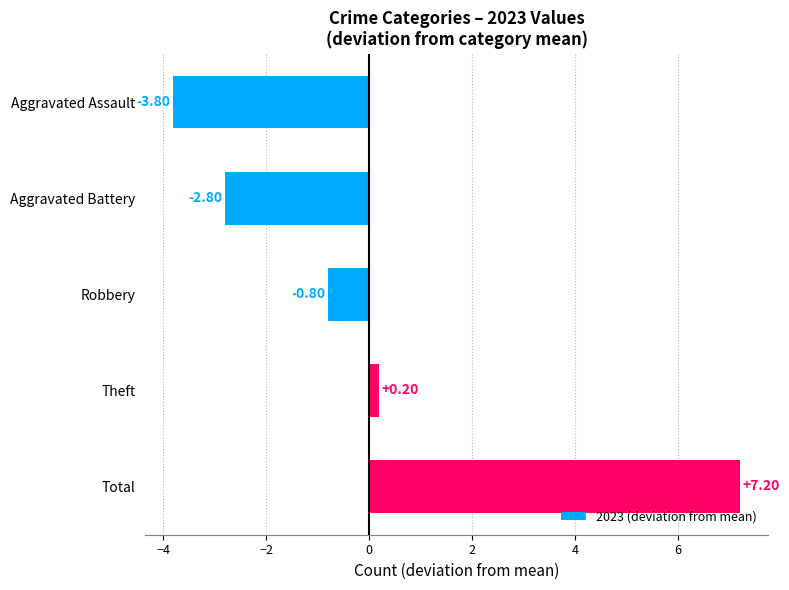

Which label corresponds to the largest value in the chart?

Total